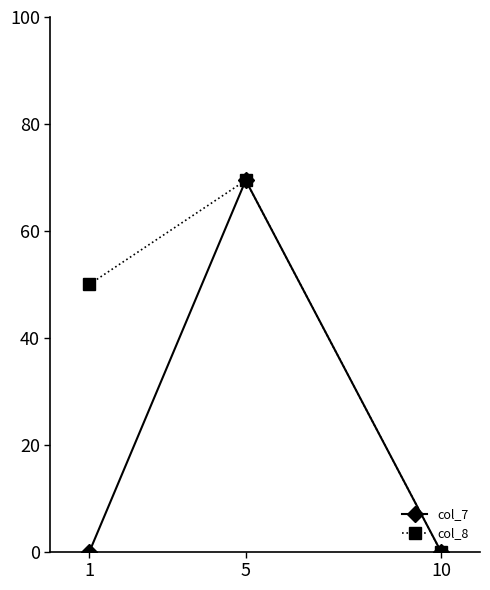

The value of col_7 at 10 is 0.0. True or false?

True